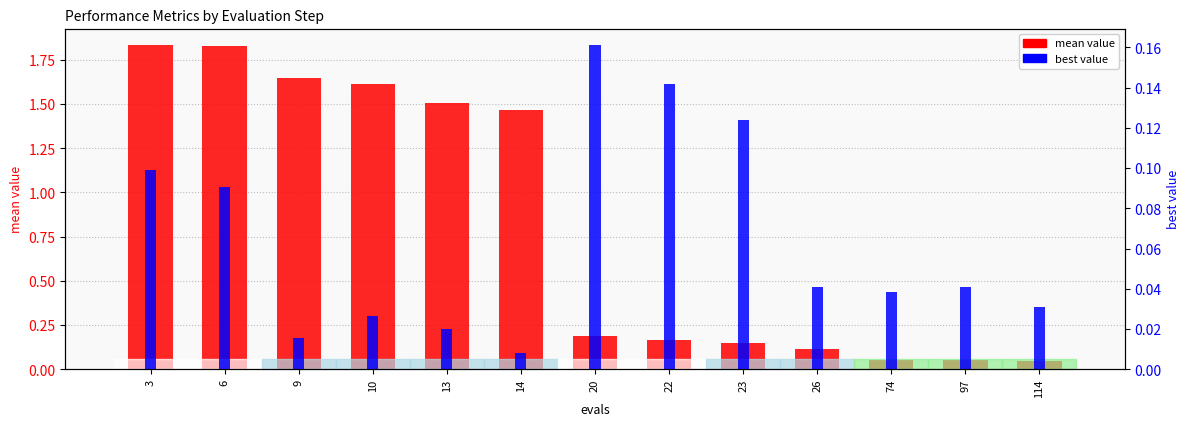

Rank the series by their maximum value, from highest to lowest.

mean value, best value